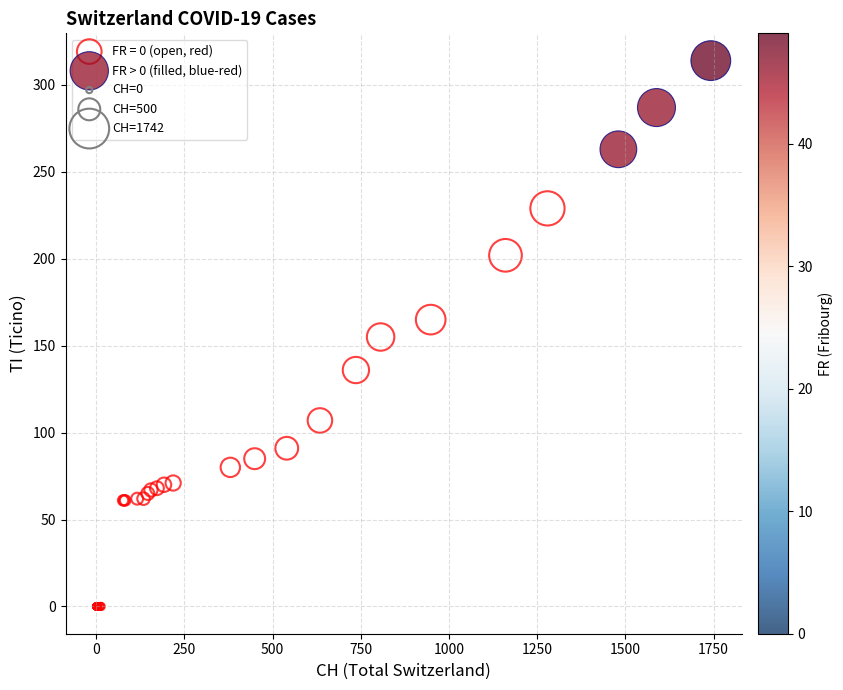

Which series reaches the minimum Y coordinate?

FR = 0 (open, red)